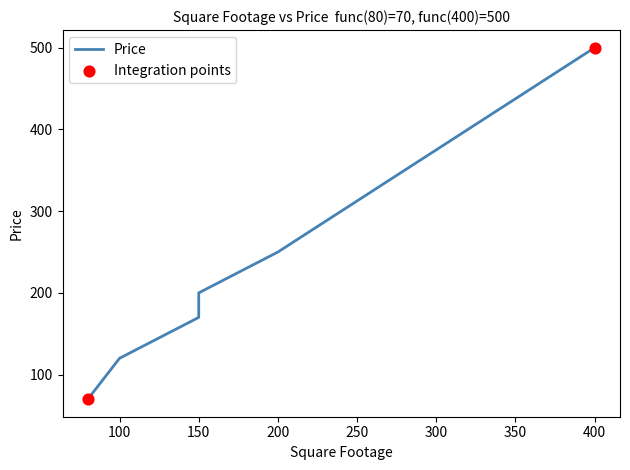

Approximately how many times larger is the value at 150 compared to 150?

1.1